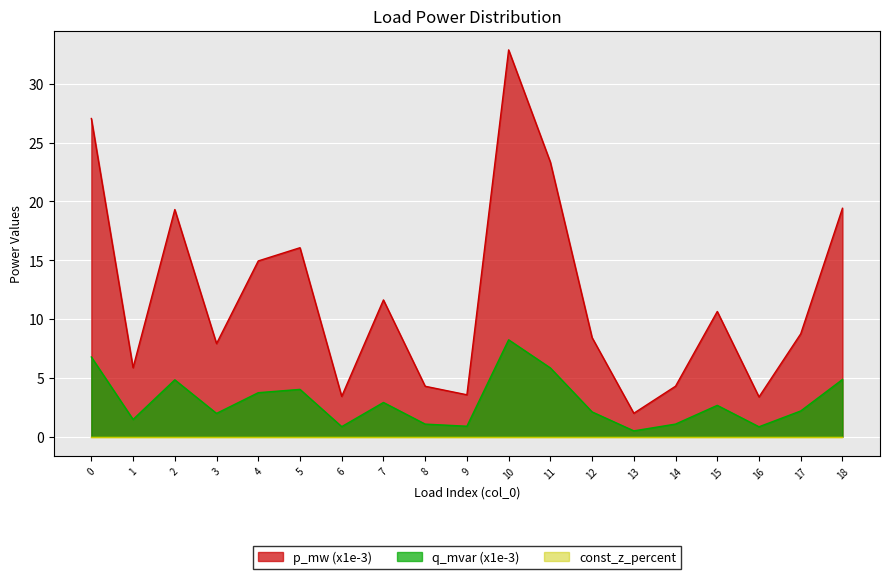

True or false: p_mw and q_mvar intersect in this chart.

False